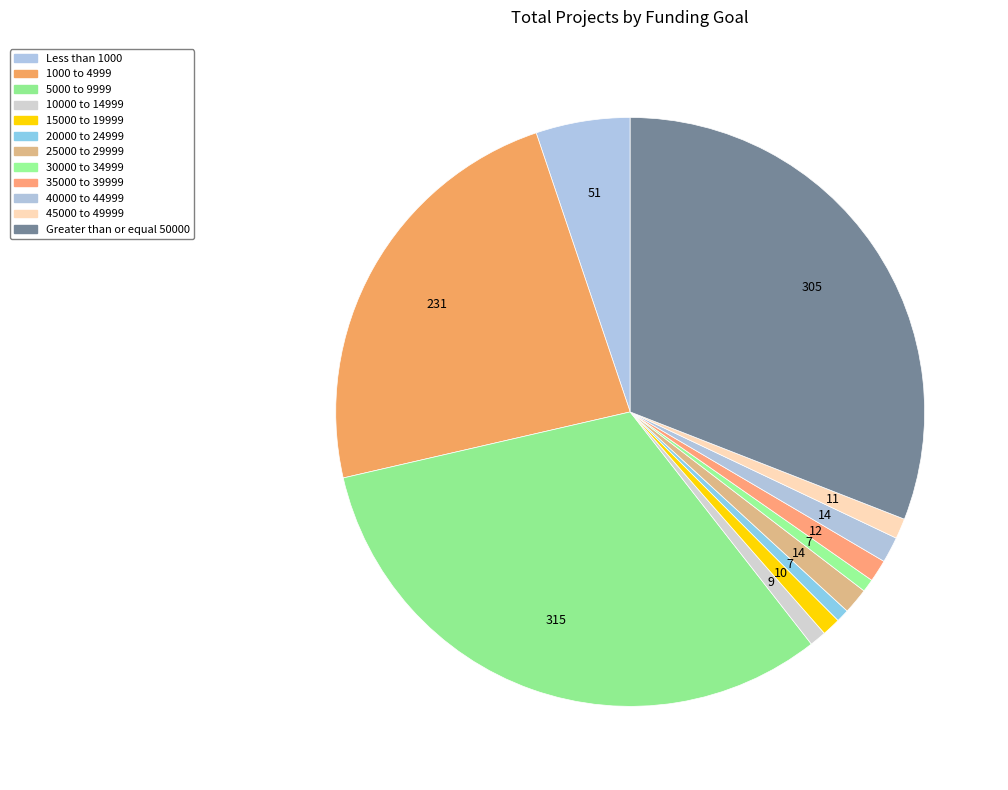

What is the smallest slice in the pie chart?

20000 to 24999